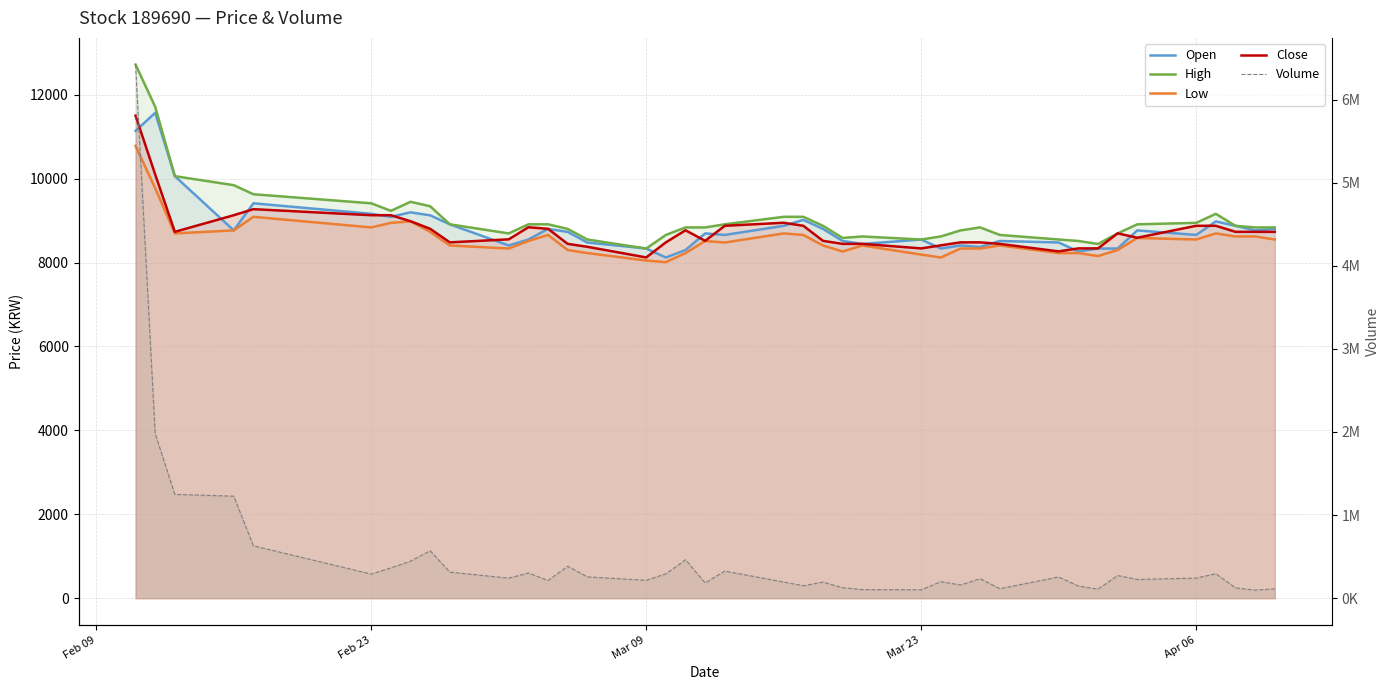

What is the difference between the highest and lowest values at Feb 23?

281344